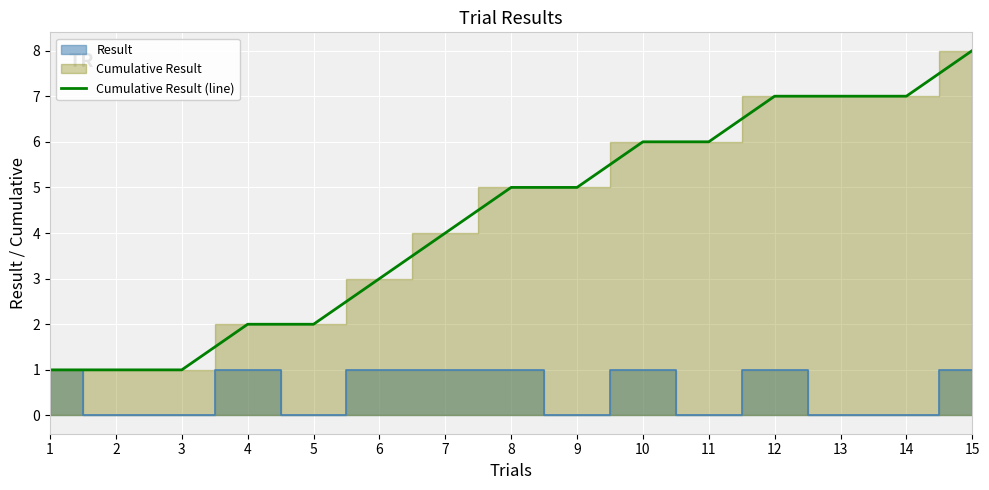

Which has a higher value, 7 or 10?

10